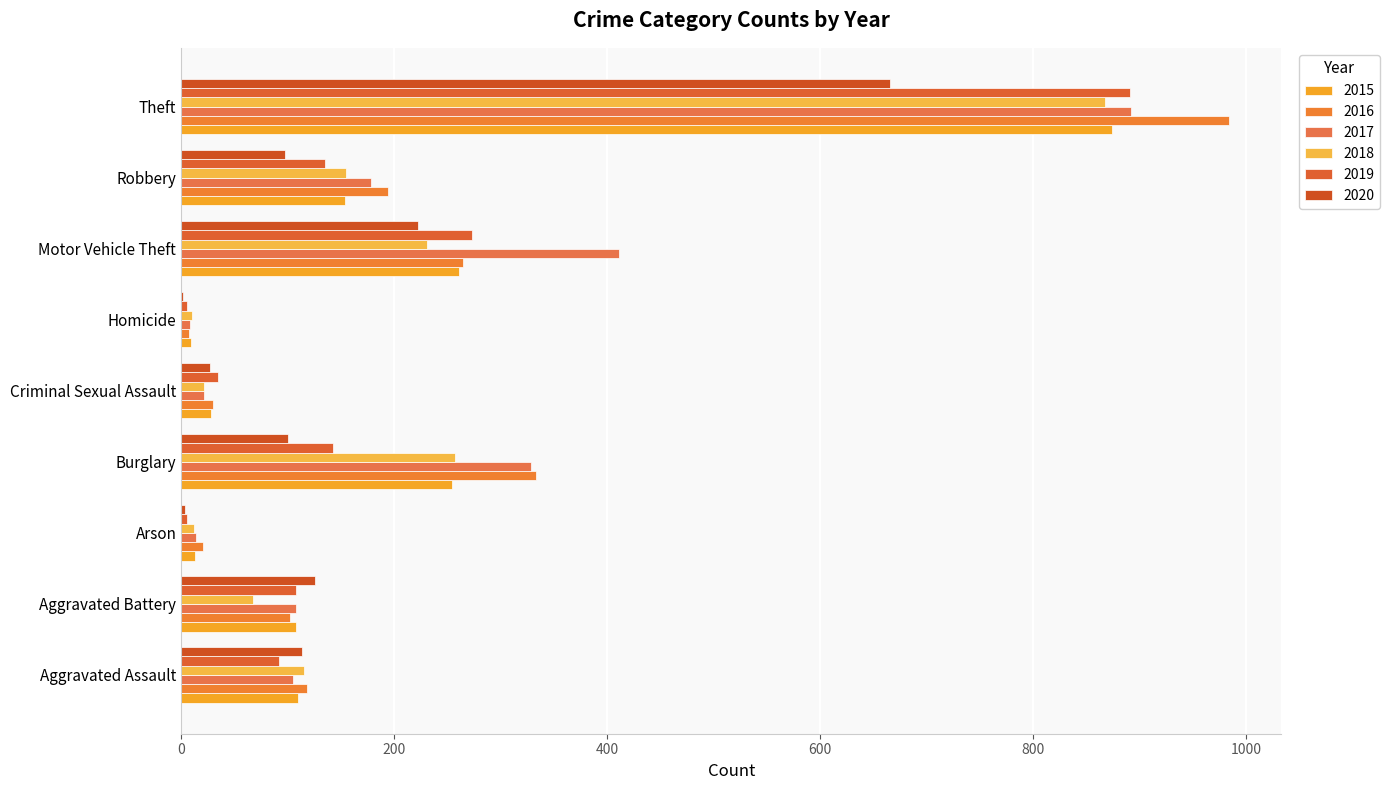

The value of 2018 at Motor Vehicle Theft is 363. True or false?

False